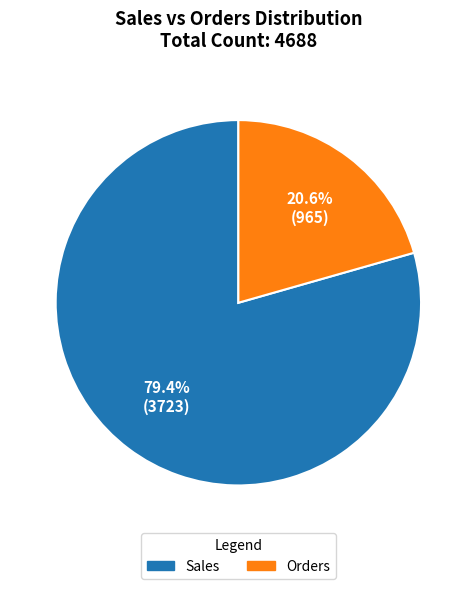

Is there a majority slice in this chart?

Yes